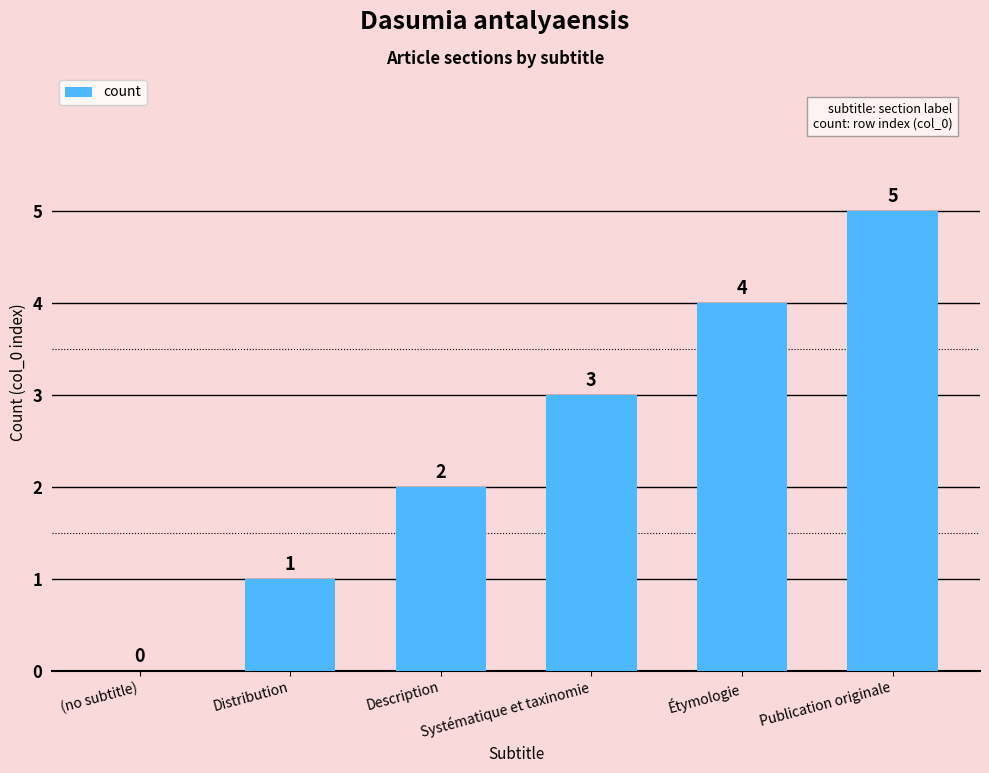

What is the difference between the values at Publication originale and (no subtitle)?

5